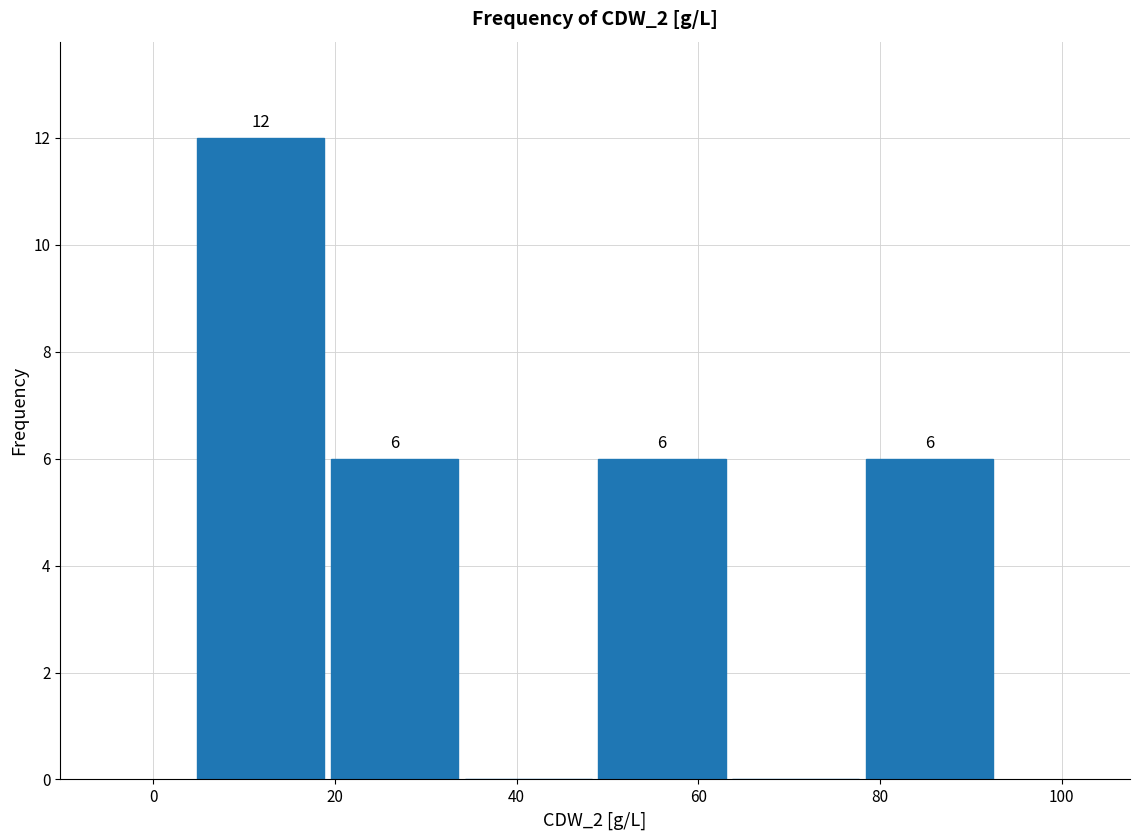

Which range on the x-axis has the tallest bar?

4 to 20